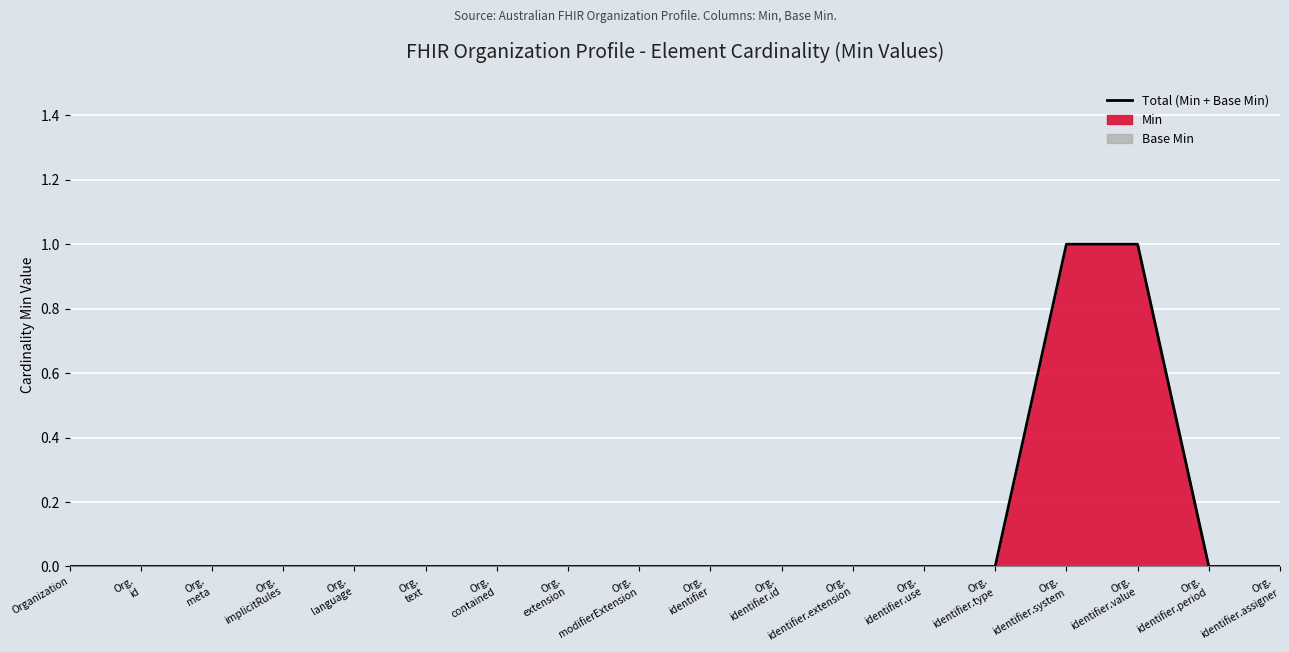

What is the change in value from Org.
identifier.value to Org.
identifier.period?

-1